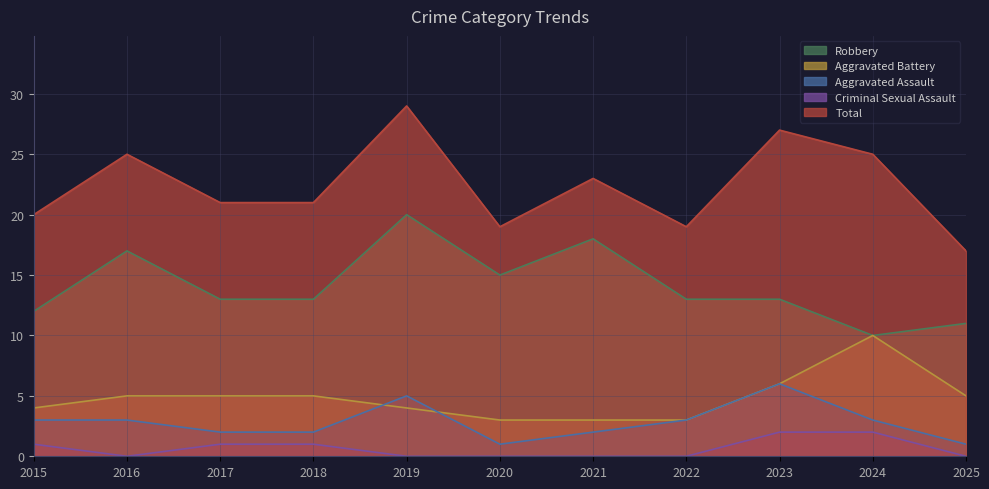

Which series changed the most between 2017 and 2025?

Total